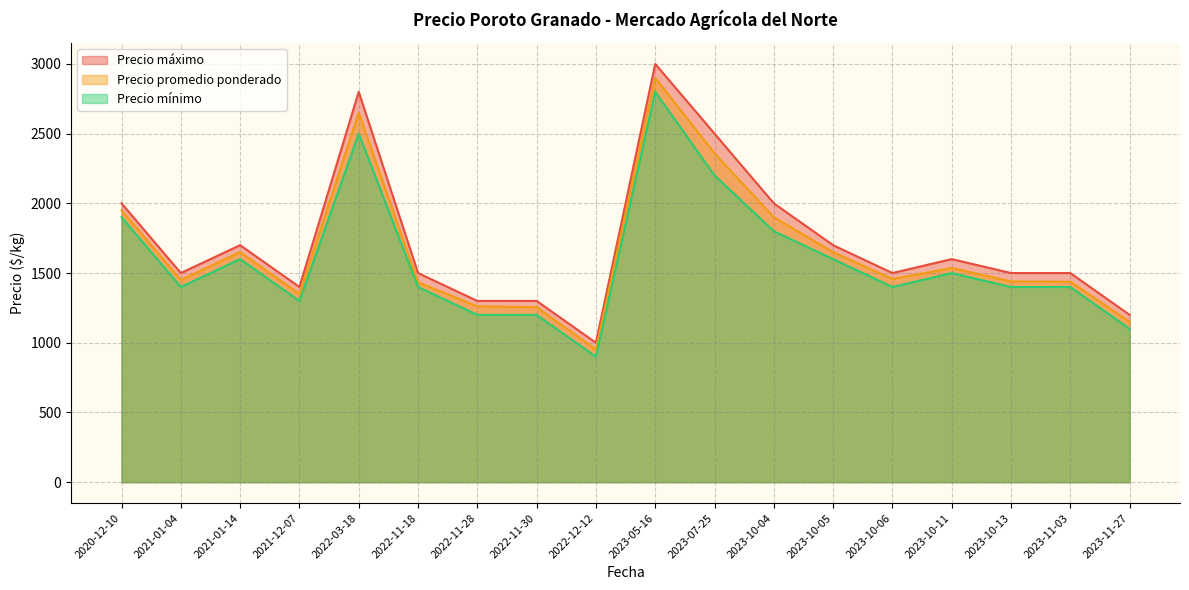

Which series has the largest range (max minus min)?

Precio máximo